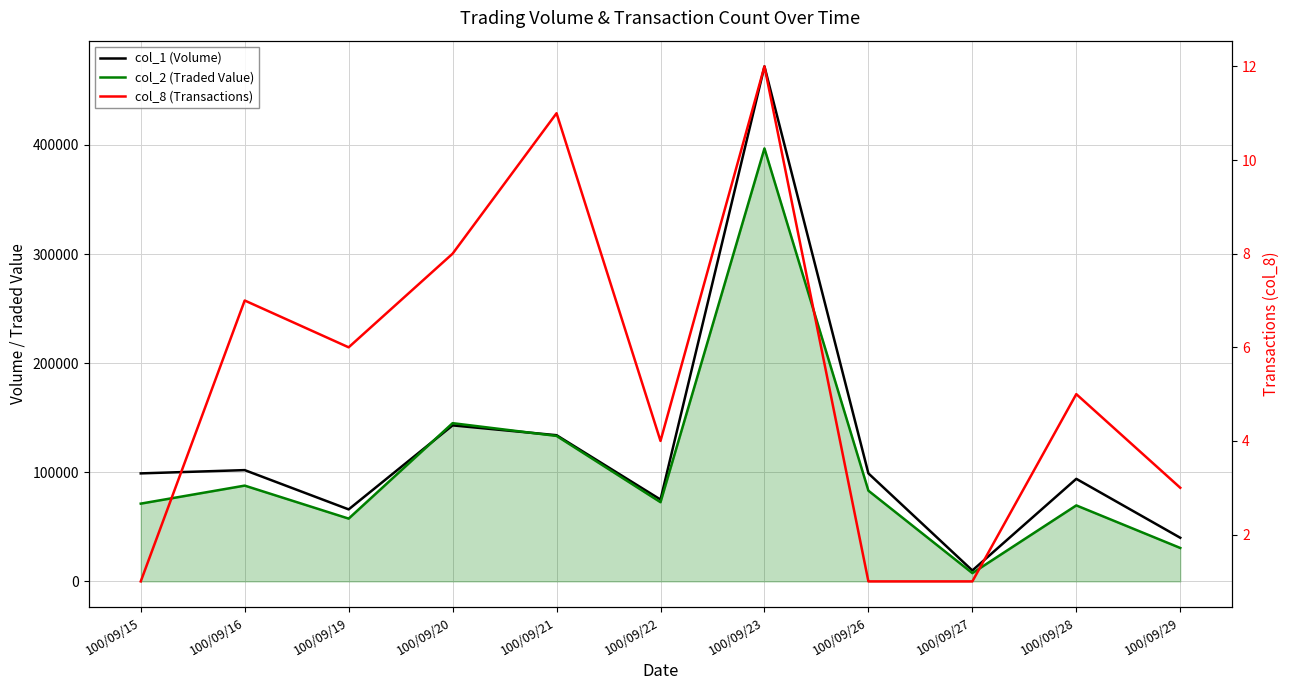

What is the maximum value shown in the chart?

472000